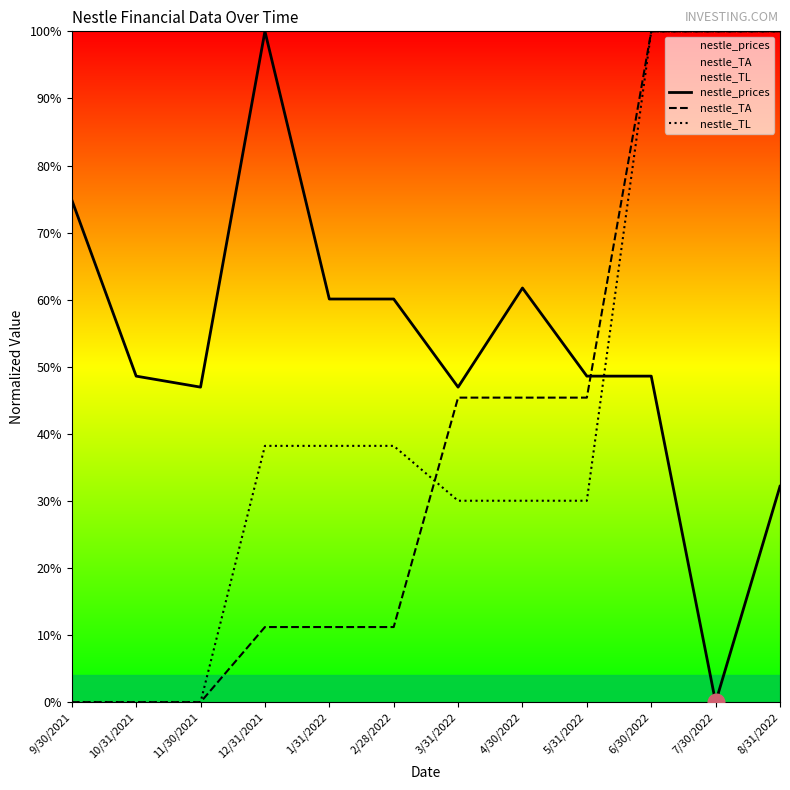

Which series has the widest spread of values?

nestle_prices